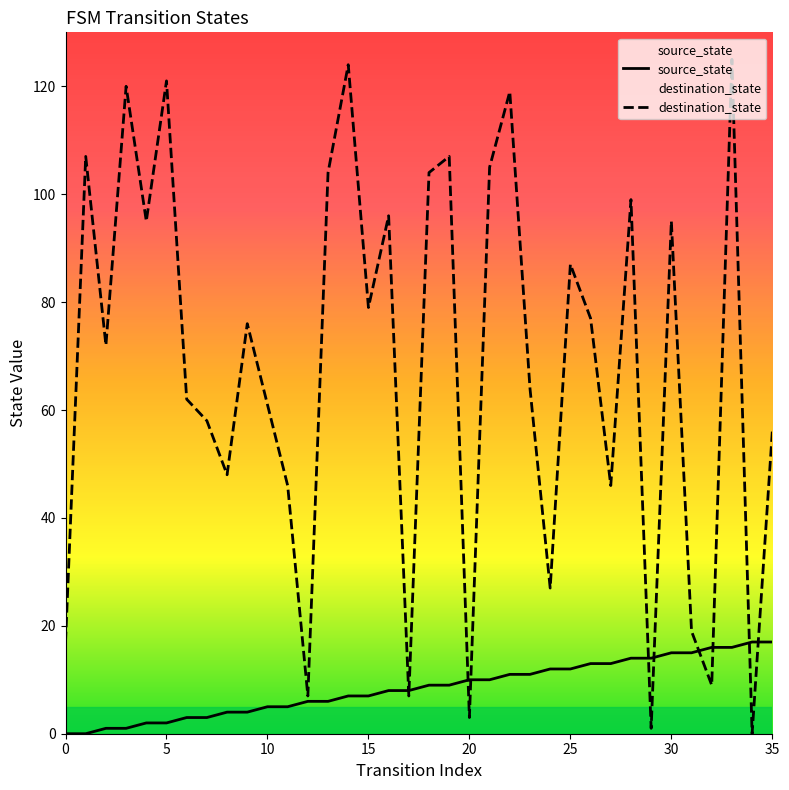

Is the value of source_state at 33 greater than the value of destination_state at 32?

Yes